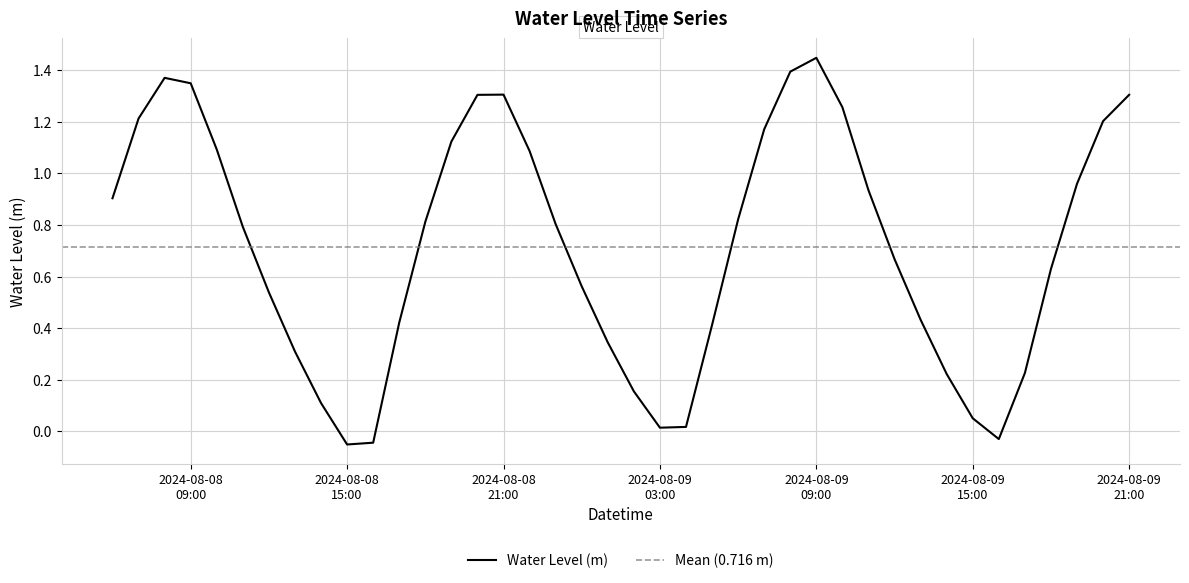

How many interior local valleys (lower than both neighbors) does the data have?

3